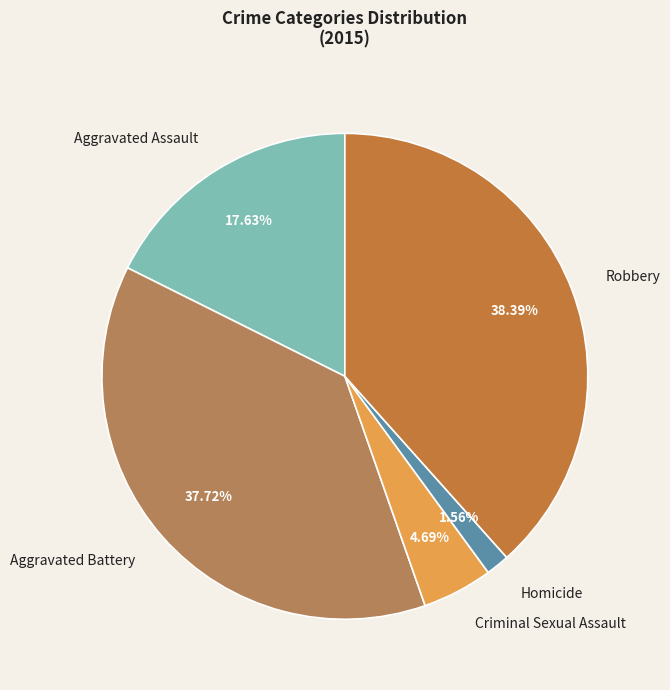

Rank the categories by value from highest to lowest.

Robbery, Aggravated Battery, Aggravated Assault, Criminal Sexual Assault, Homicide